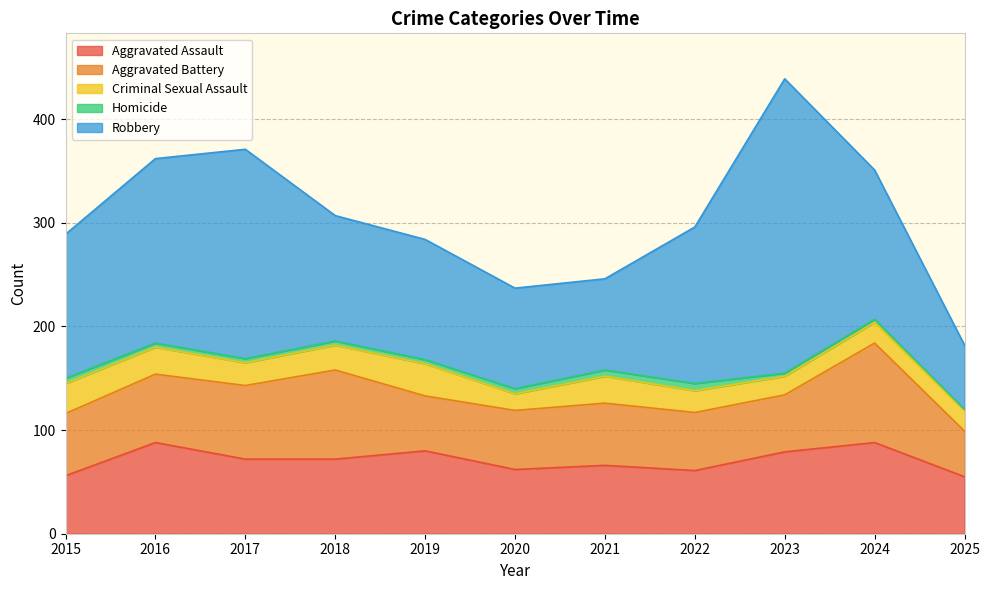

True or false: Aggravated Assault and Robbery intersect in this chart.

False